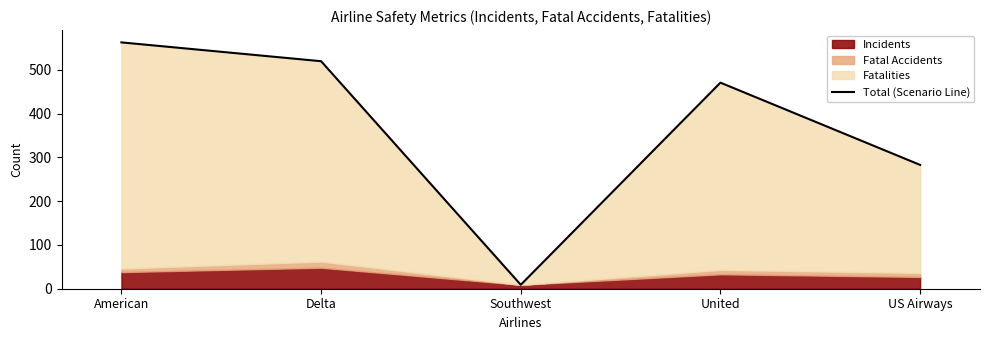

What is the greatest value displayed?

563